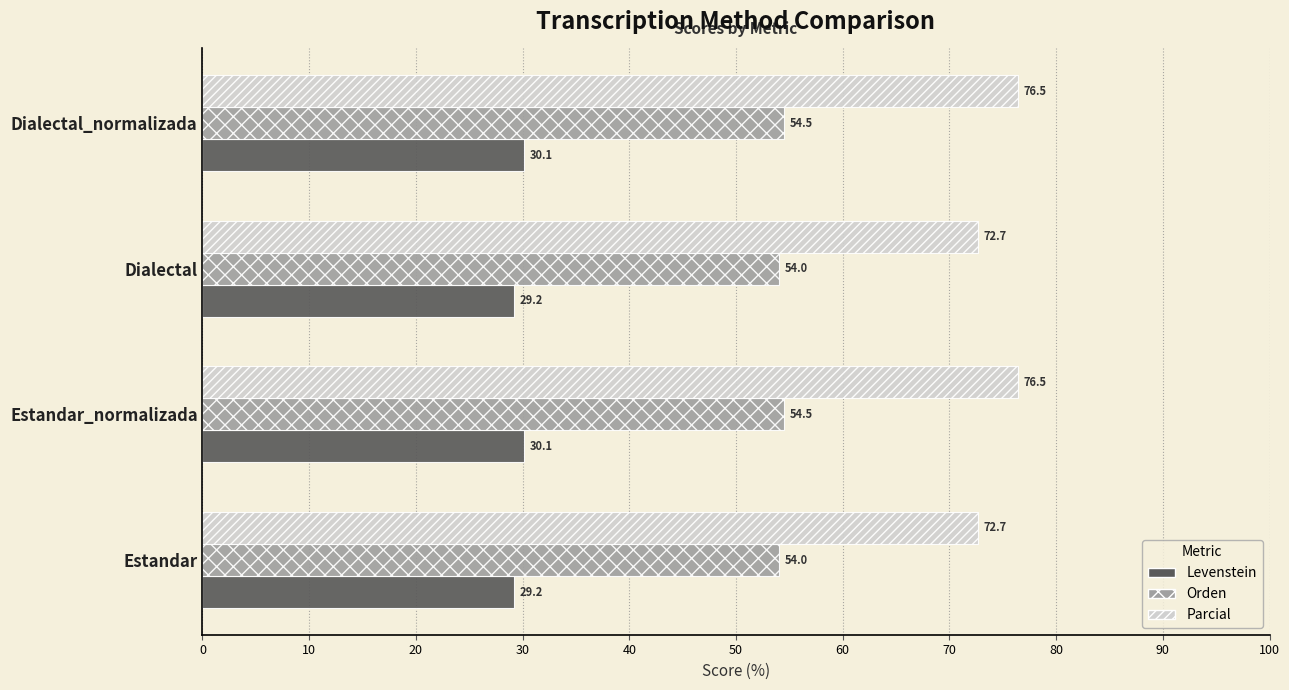

What is the maximum value for Parcial?

76.5